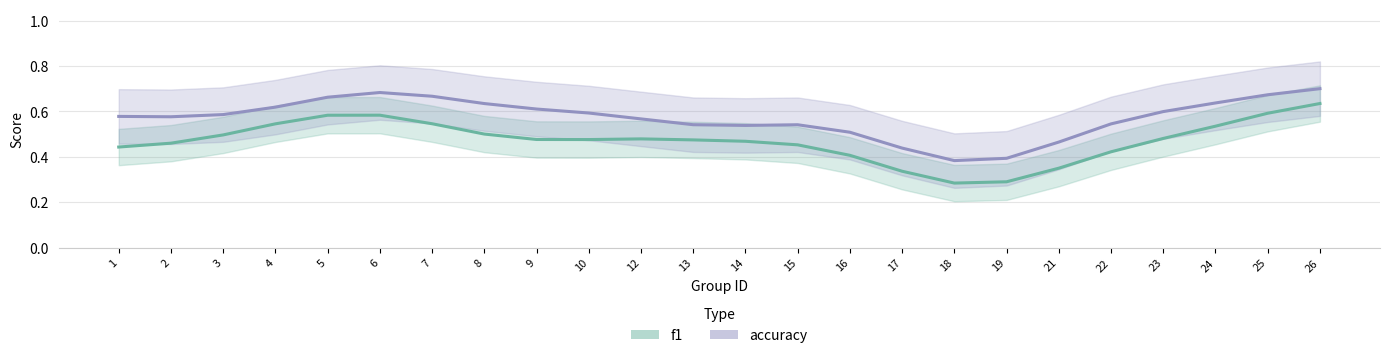

What are all the series names shown in the legend?

f1, accuracy